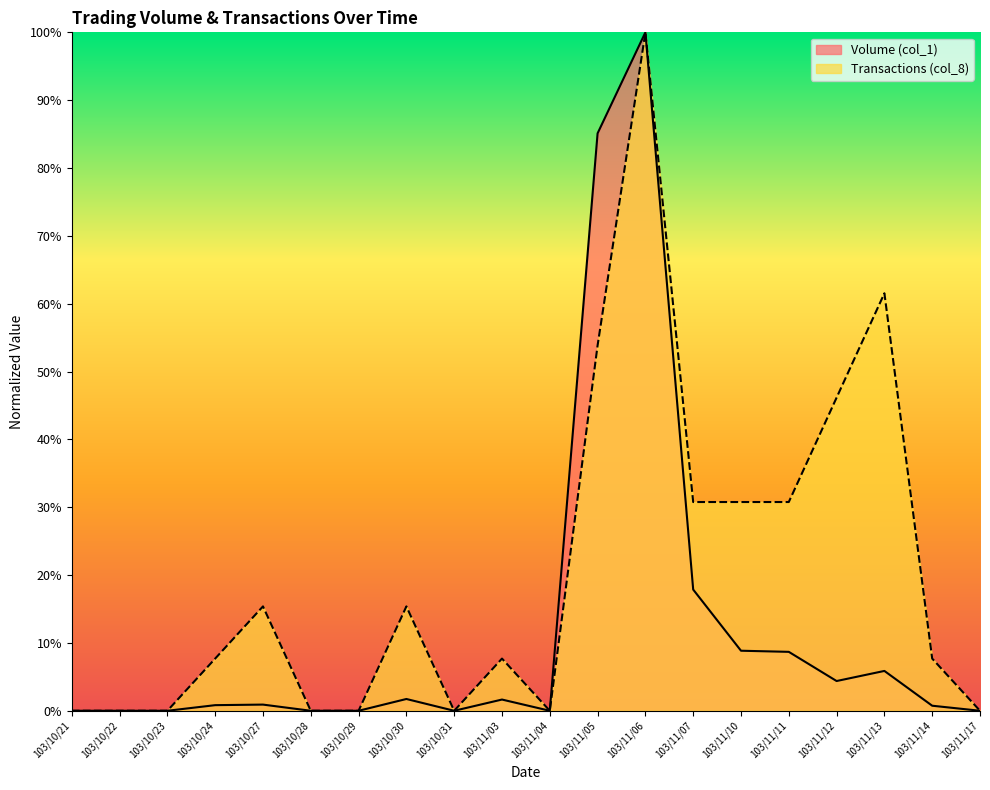

True or false: Volume (col_1) and Transactions (col_8) cross at least once.

False